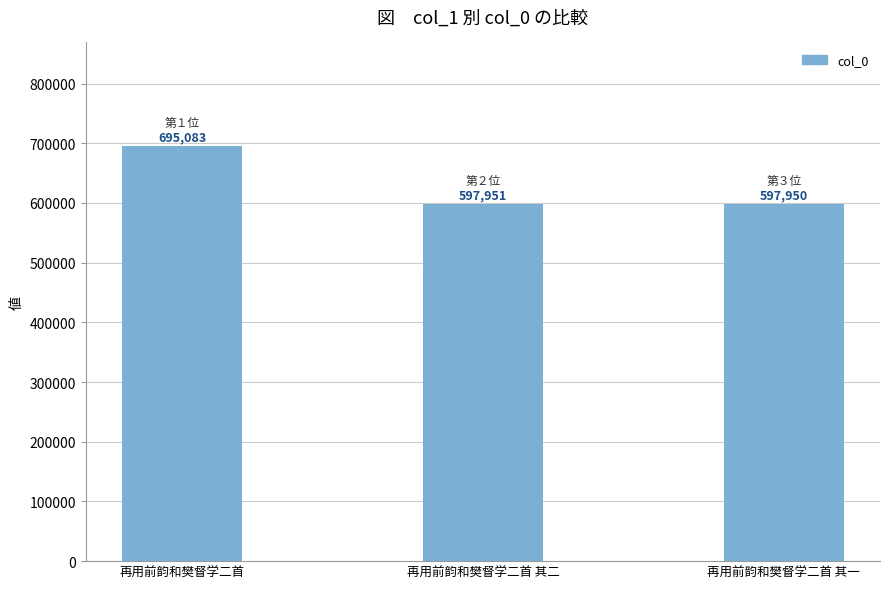

Approximately how many times larger is the value at 再用前韵和樊督学二首 compared to 再用前韵和樊督学二首 其一?

1.2